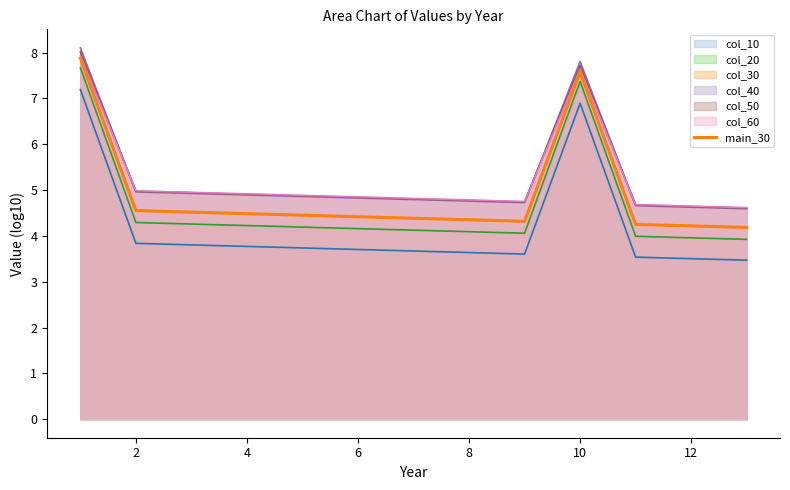

What is the difference between the maximum and minimum values?

3.7